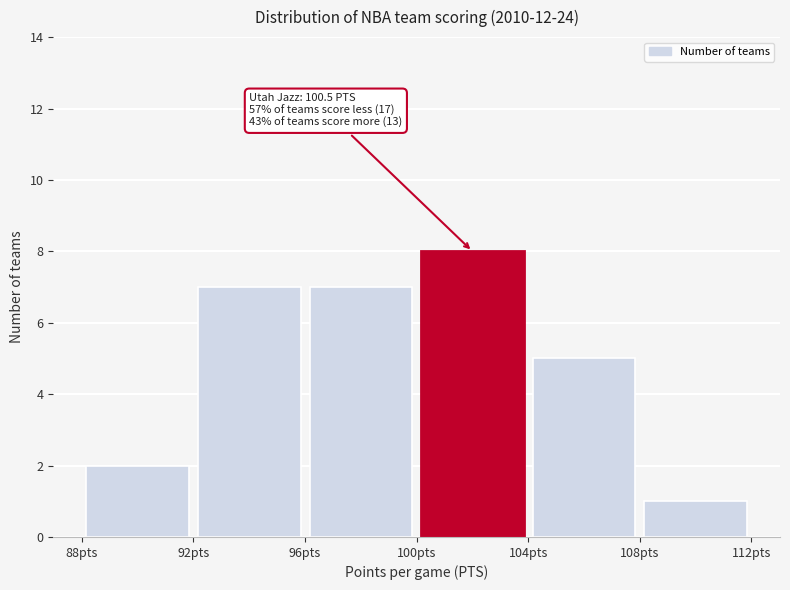

Over which range of the x-axis is the bar tallest?

100 to 104